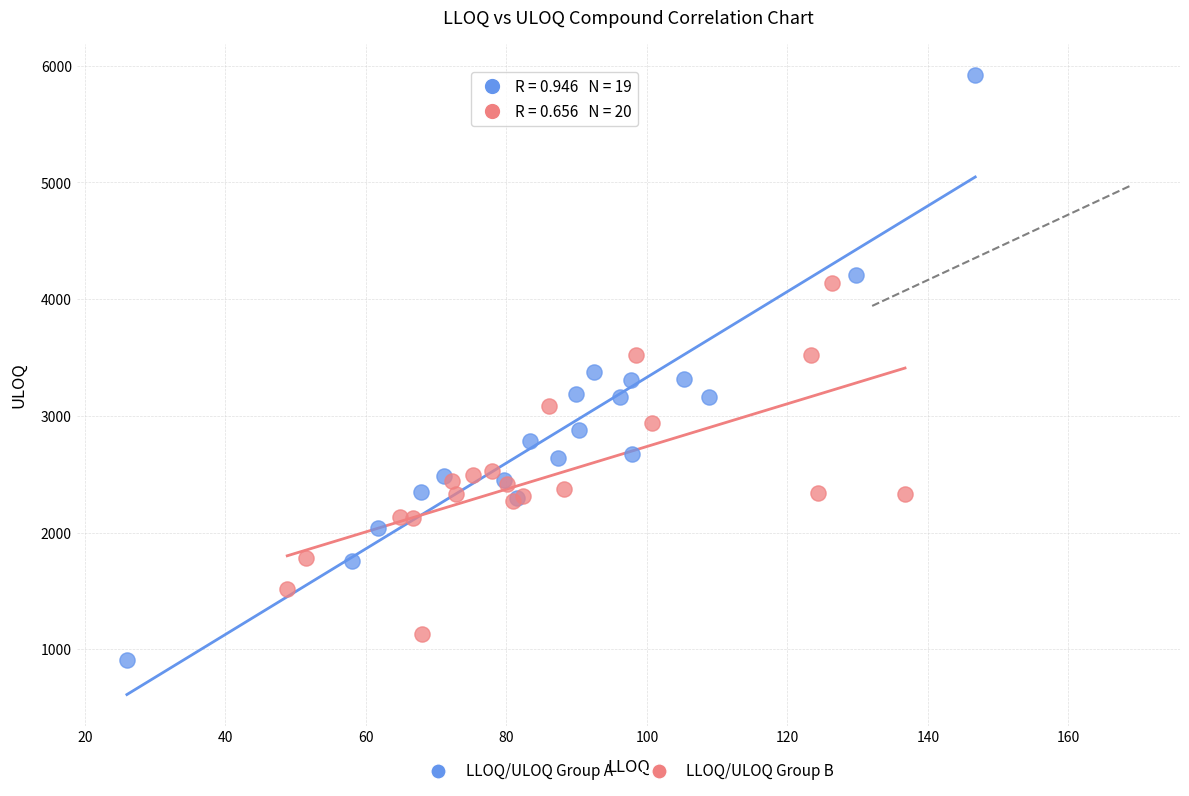

Which series has the largest Y range (max minus min)?

LLOQ/ULOQ Group A